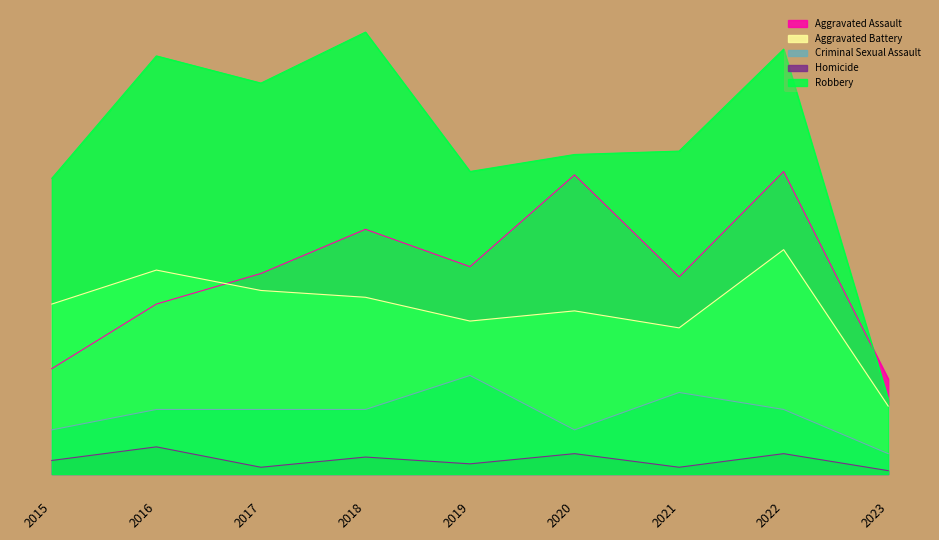

At which label does Robbery reach its minimum?

2023